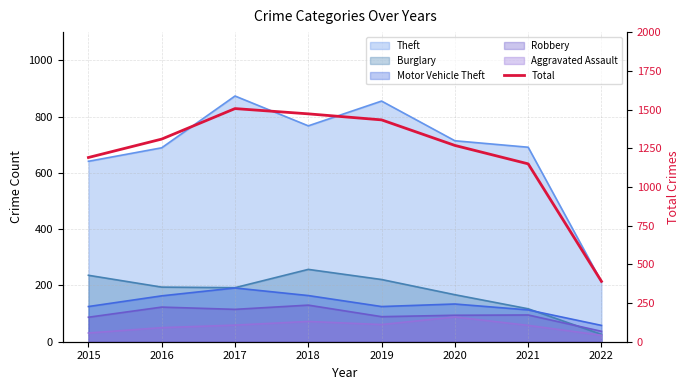

What is the ratio of the value at 2020 to the value at 2018?

0.9